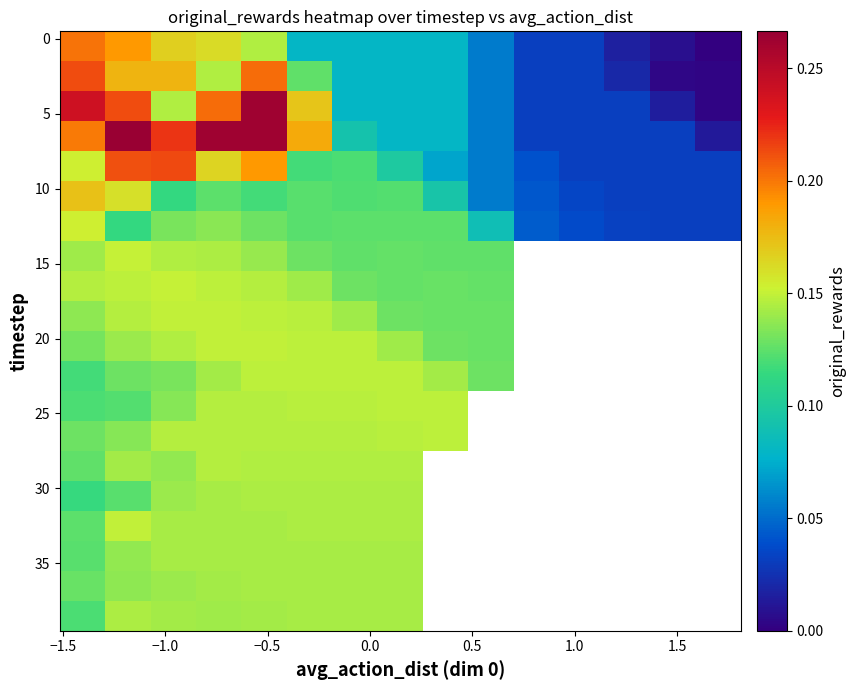

How many series are shown in this chart?

20